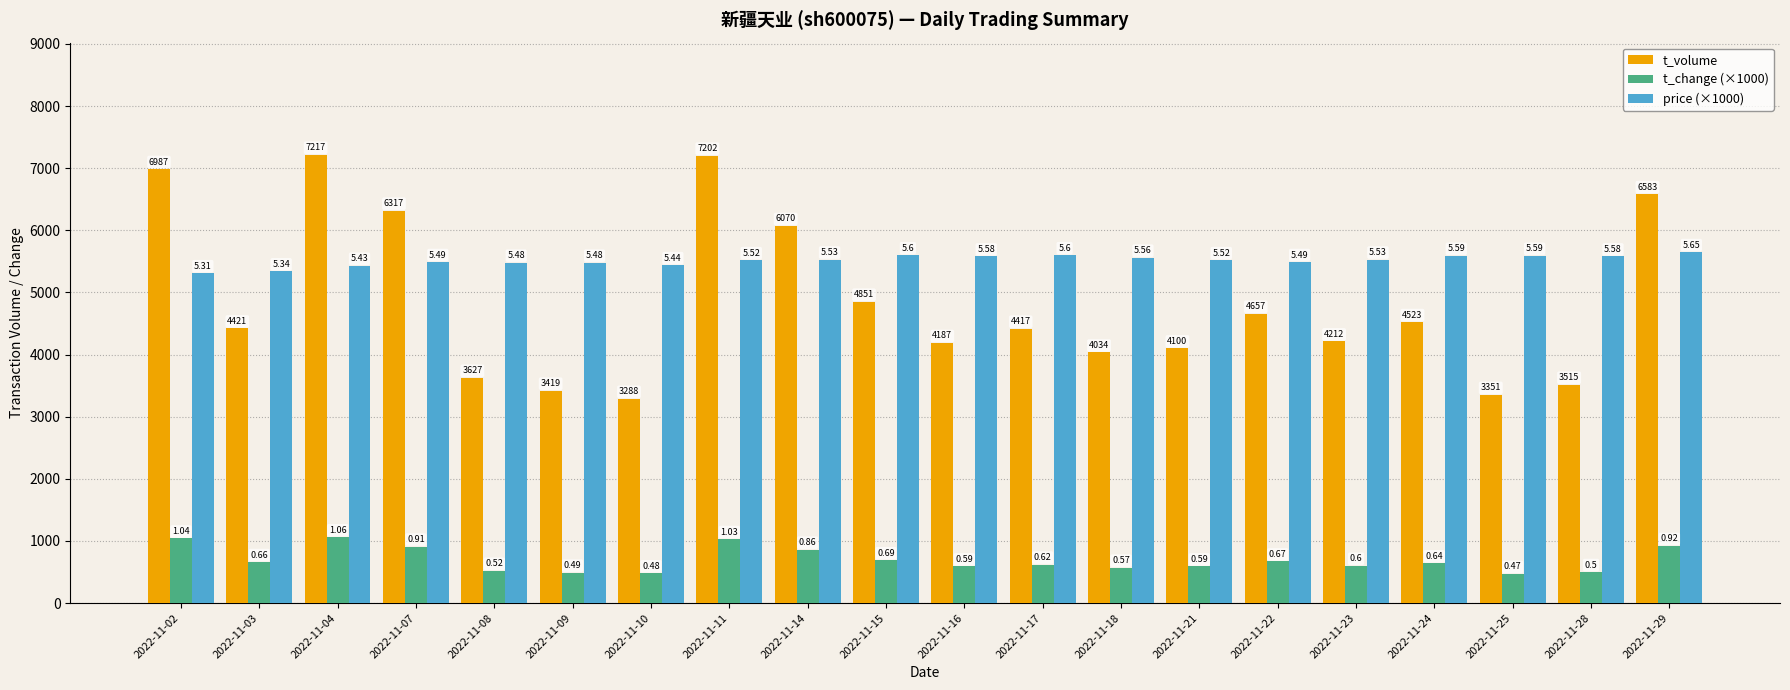

What are all the series names shown in the legend?

t_volume, t_change (×1000), price (×1000)